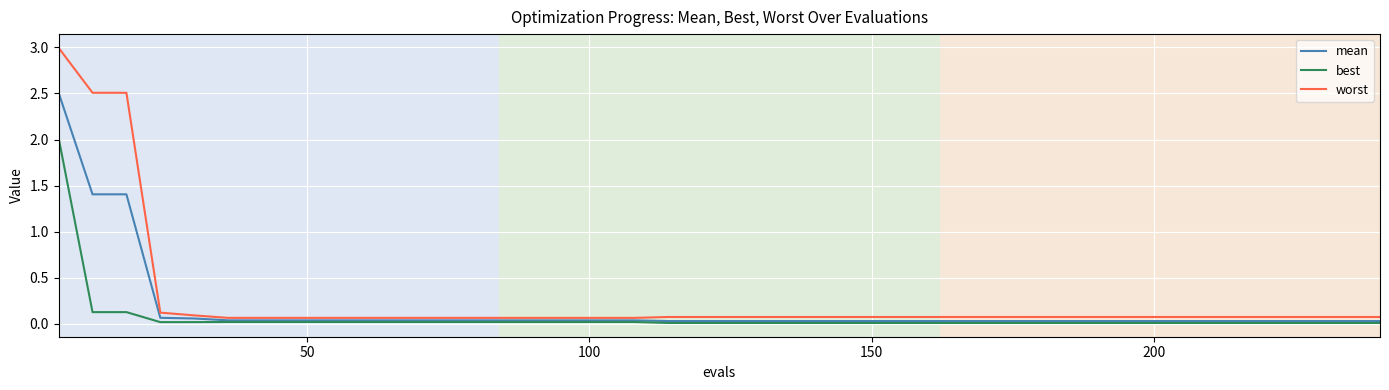

True or false: best and worst cross at least once.

False